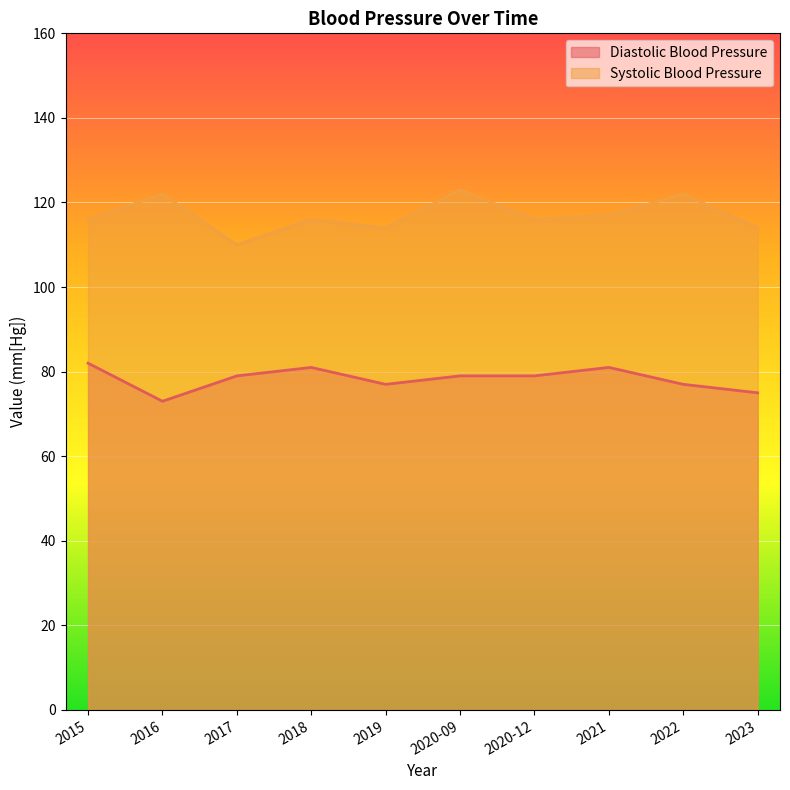

What is the average value of the Systolic Blood Pressure series?

117